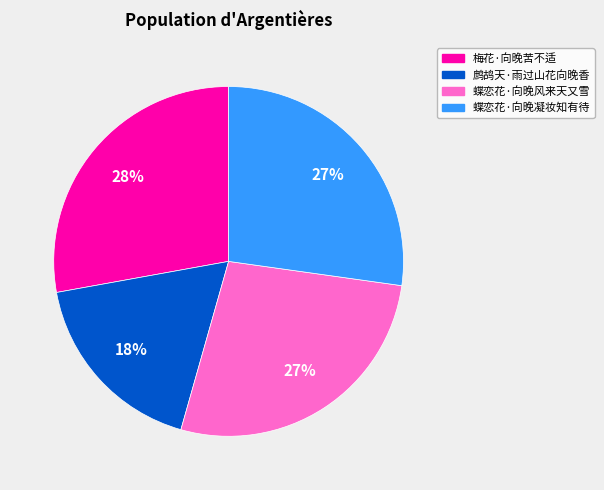

Is there any slice that represents more than half of the pie?

No